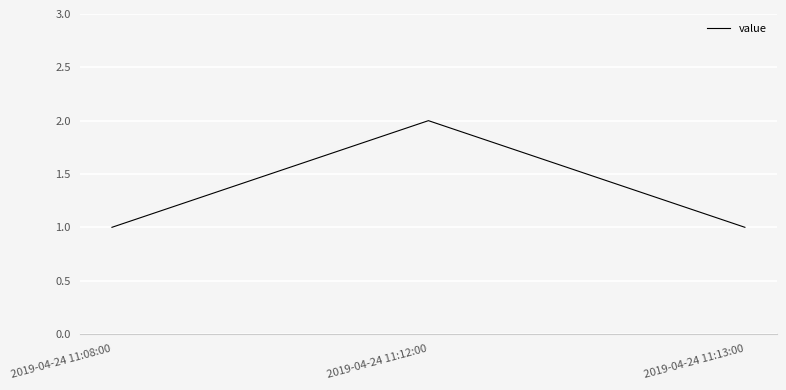

What value does the data have at 2019-04-24 11:08:00?

1